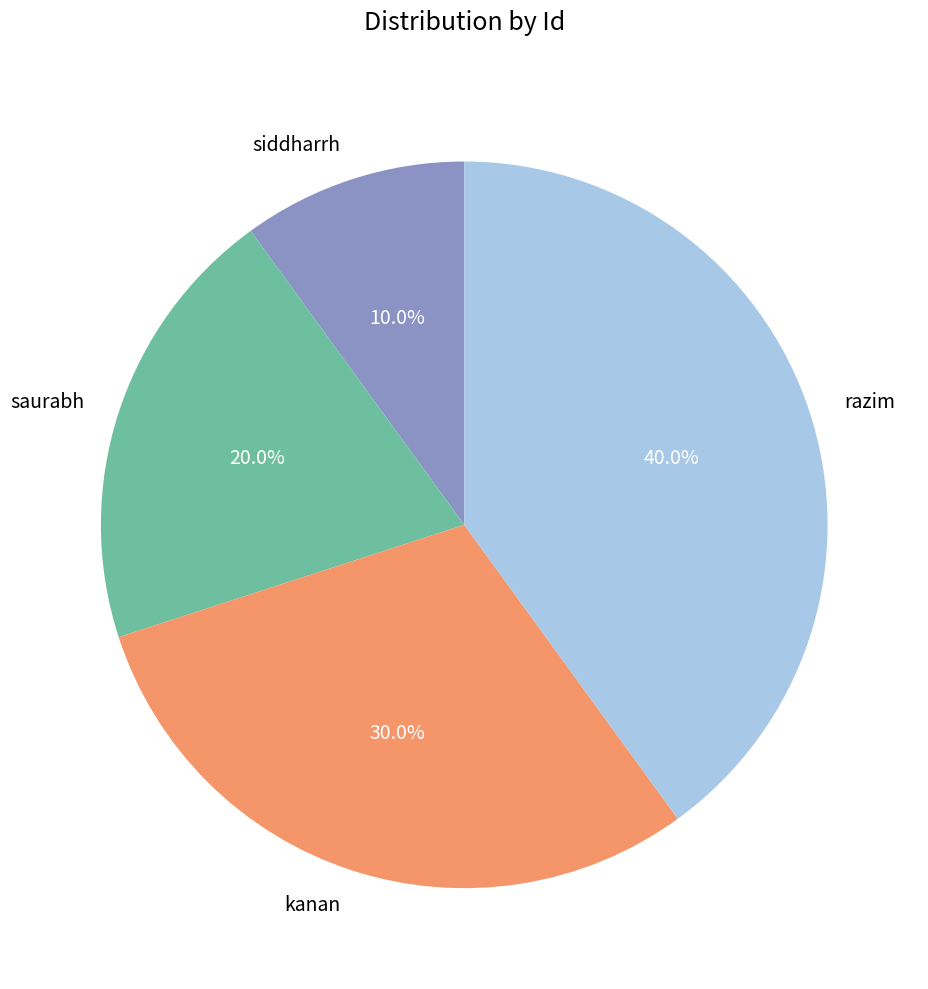

The siddharrh slice represents 17% of the pie. True or false?

False